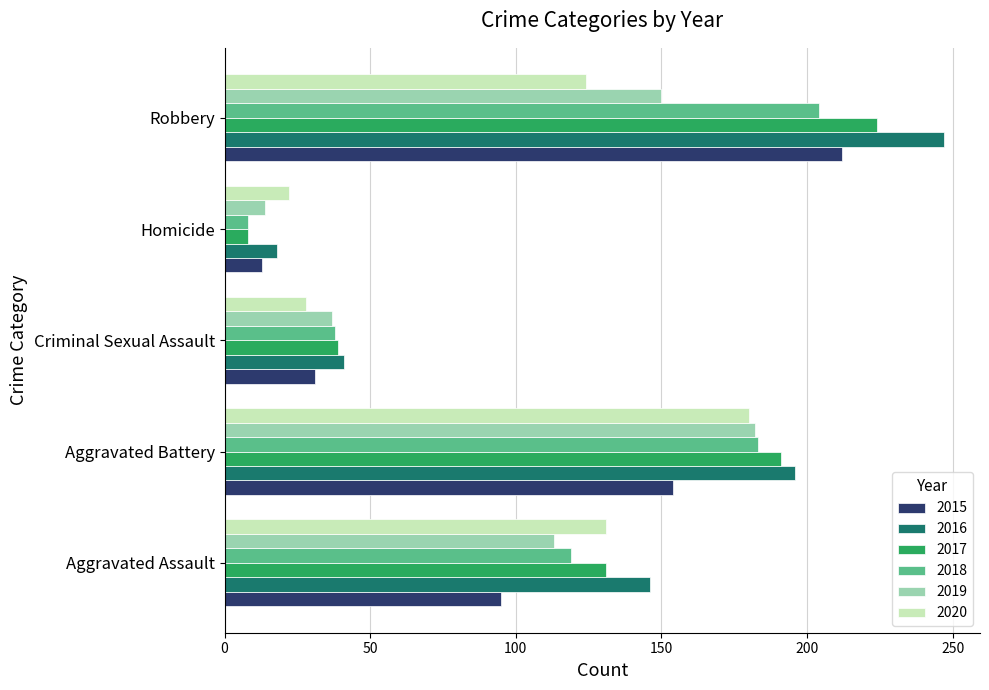

What are all the series names shown in the legend?

2015, 2016, 2017, 2018, 2019, 2020